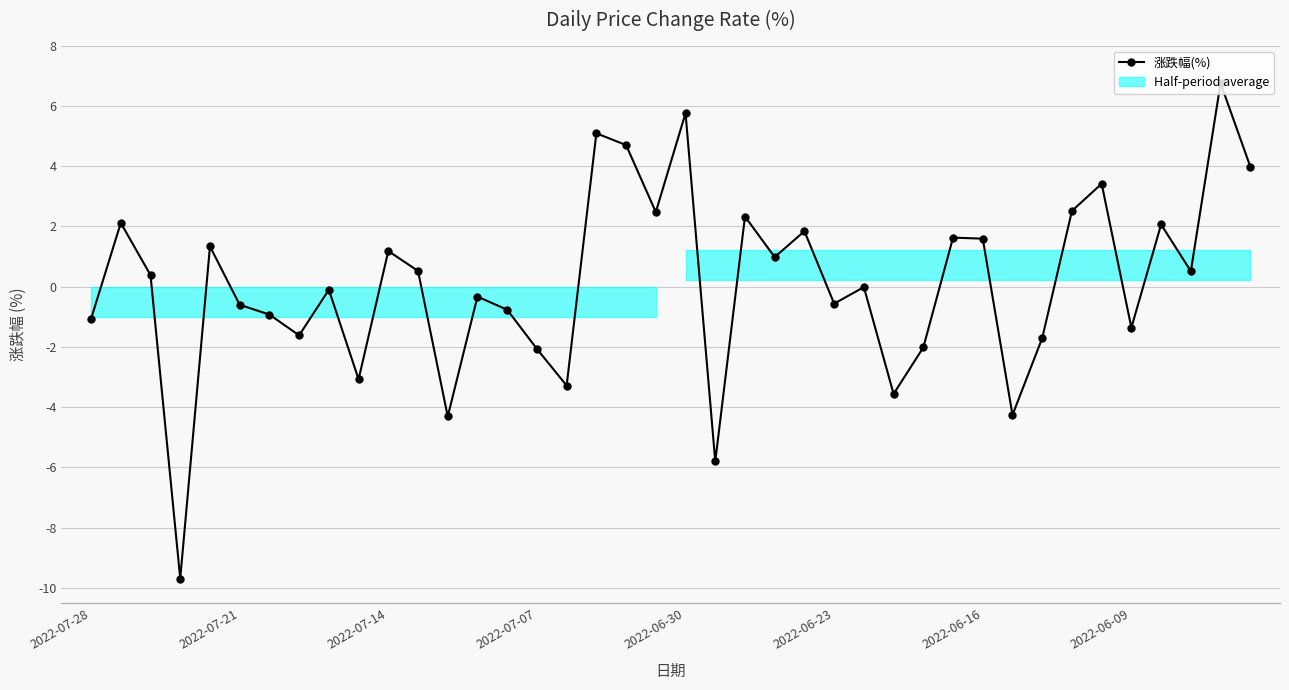

What value does the data have at 32?

-1.7